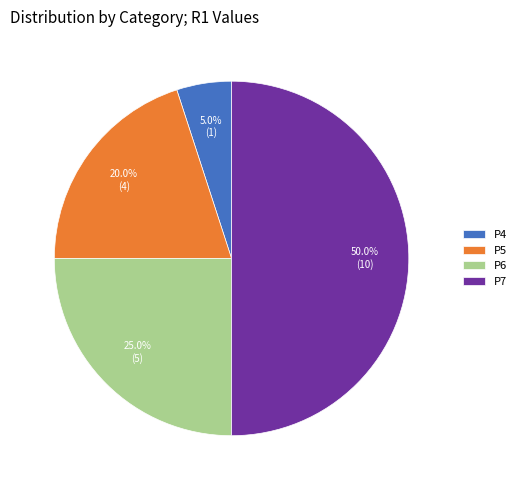

Is P4 the majority of the pie?

No